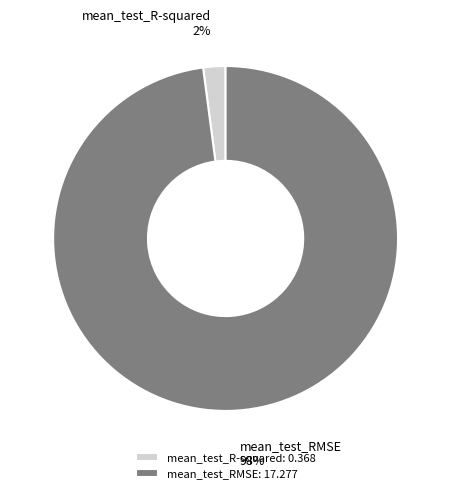

Is the sum of mean_test_R-squared and mean_test_RMSE greater than half?

Yes